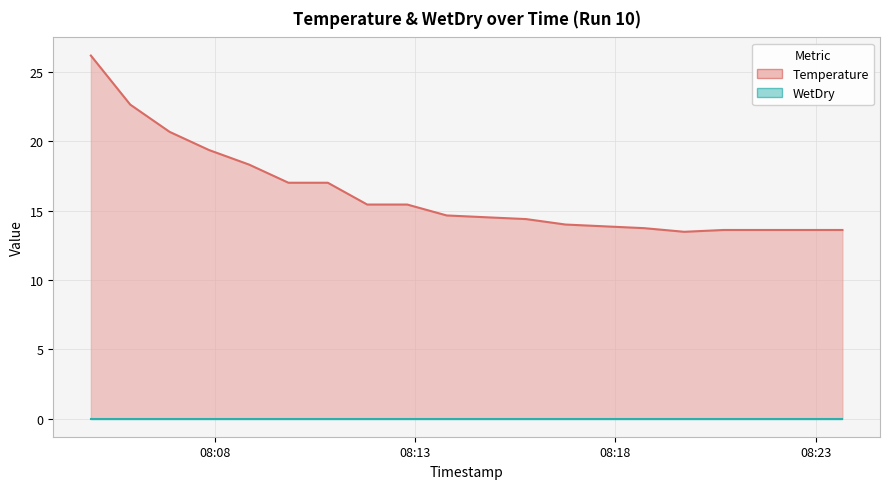

True or false: the data has more than 0 interior local peaks.

False